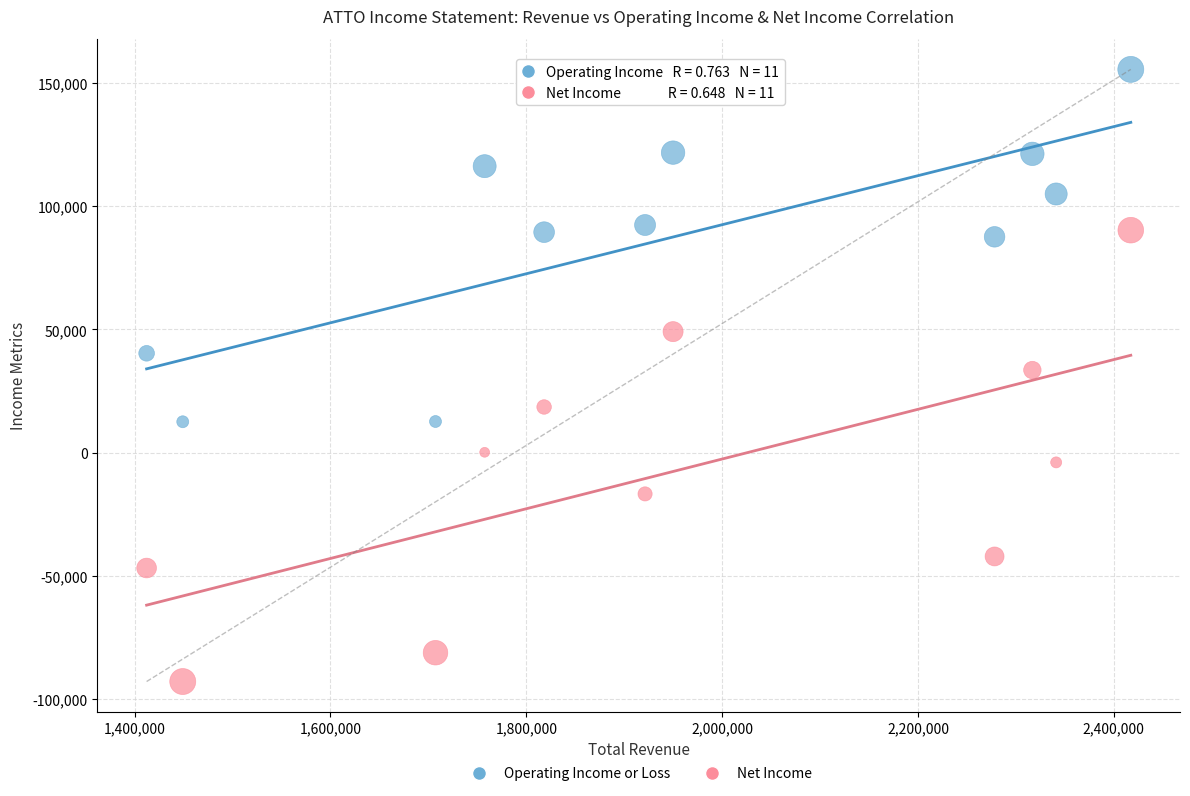

Across all data points, what is the range of X values (max minus min)?

1005000